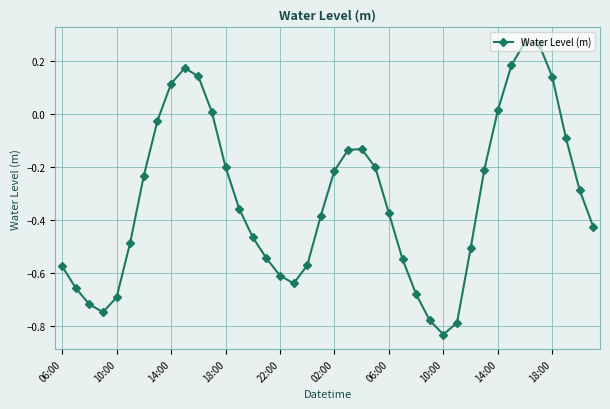

How many lines are shown in the chart?

1